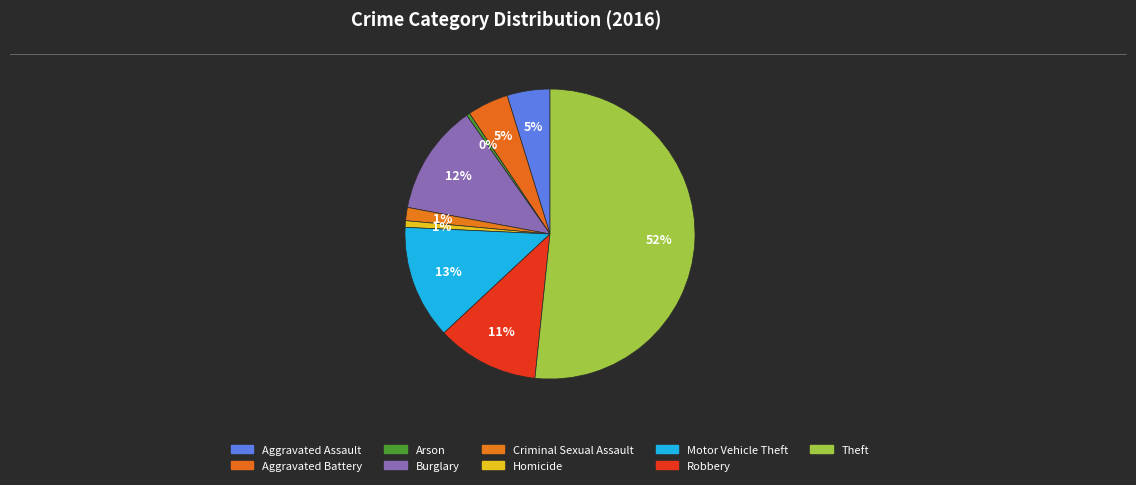

What is the ratio of the value at Aggravated Assault to the value at Aggravated Battery?

1.0